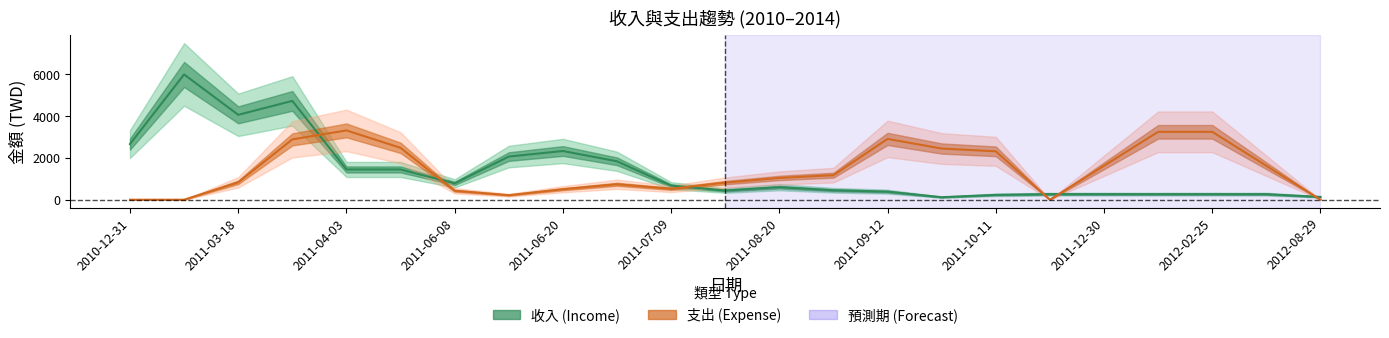

List the series in order of their overall mean, highest first.

支出 (Expense), 收入 (Income)